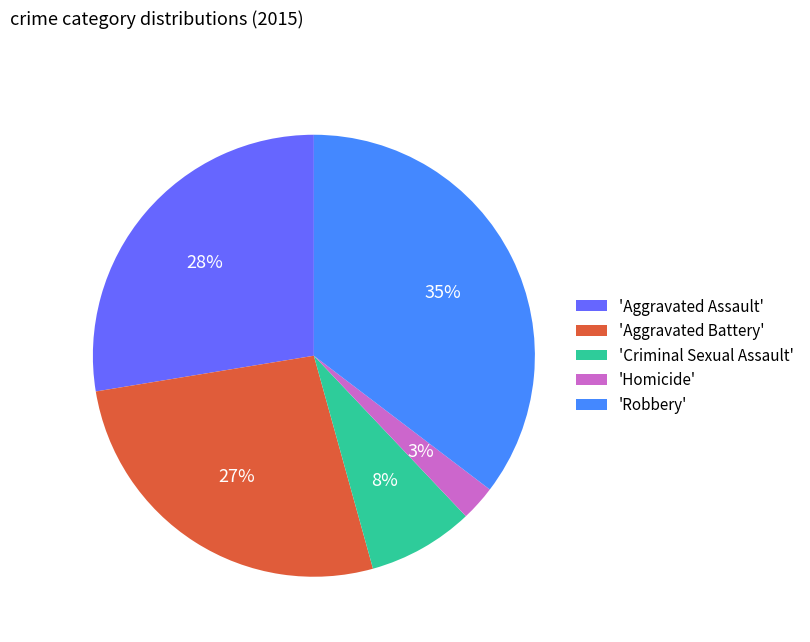

Rank the categories by value from highest to lowest.

'Robbery', 'Aggravated Assault', 'Aggravated Battery', 'Criminal Sexual Assault', 'Homicide'